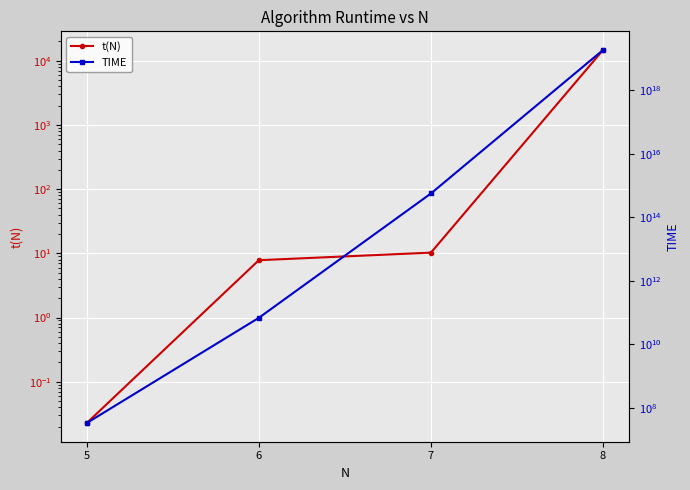

Which series has the largest total across all categories?

TIME